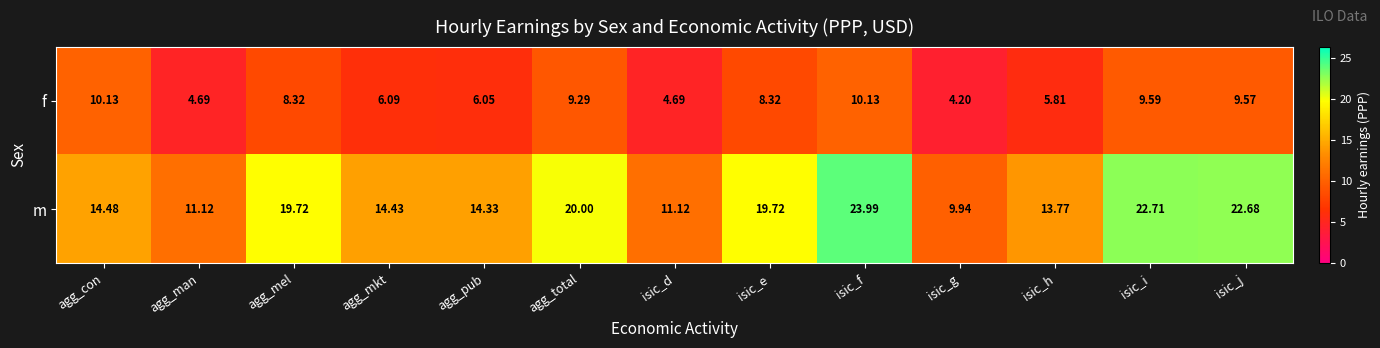

Where is m nearest to the value 16?

agg_con